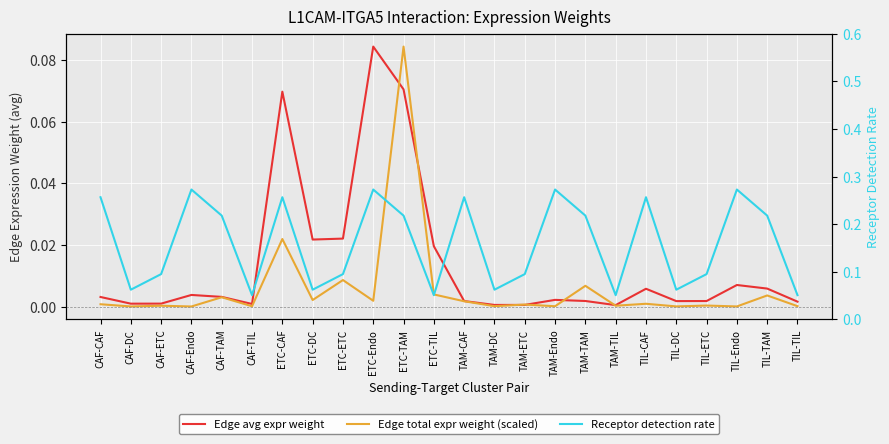

Between CAF-DC and CAF-TAM, which series saw the biggest shift?

Receptor detection rate